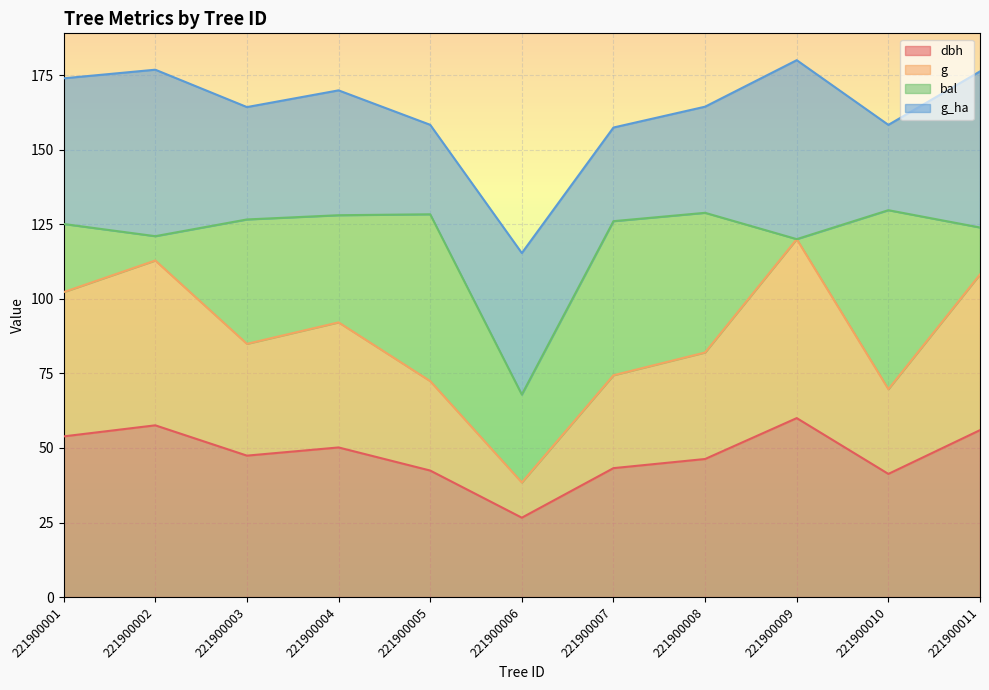

Between 221900002 and 221900006, which is larger?

221900002